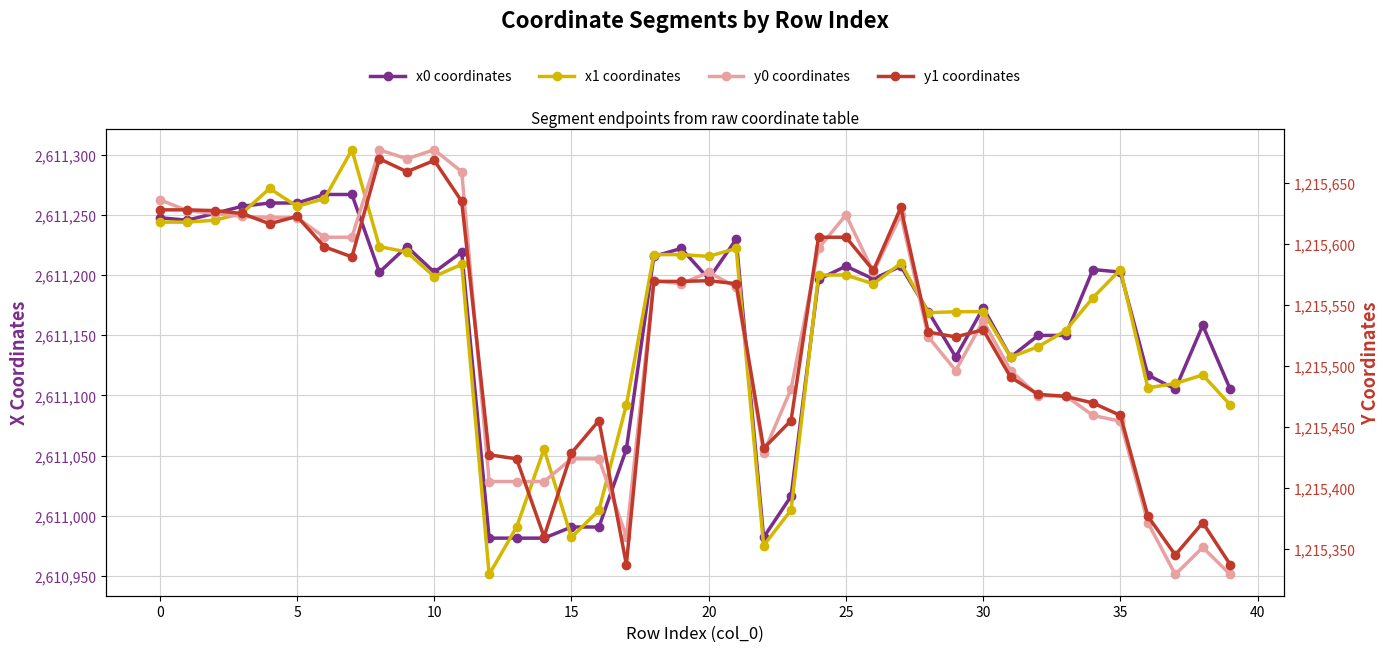

Rank the series at 35 from highest to lowest value.

x1 coordinates, x0 coordinates, y0 coordinates, y1 coordinates